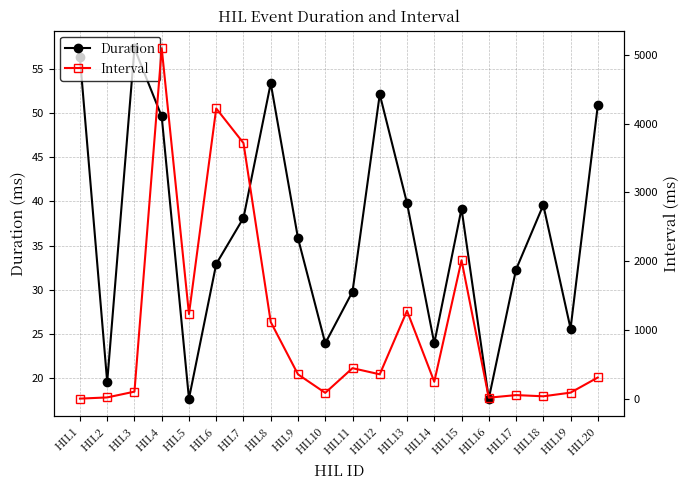

At how many categories does at least one series exceed 2387?

3